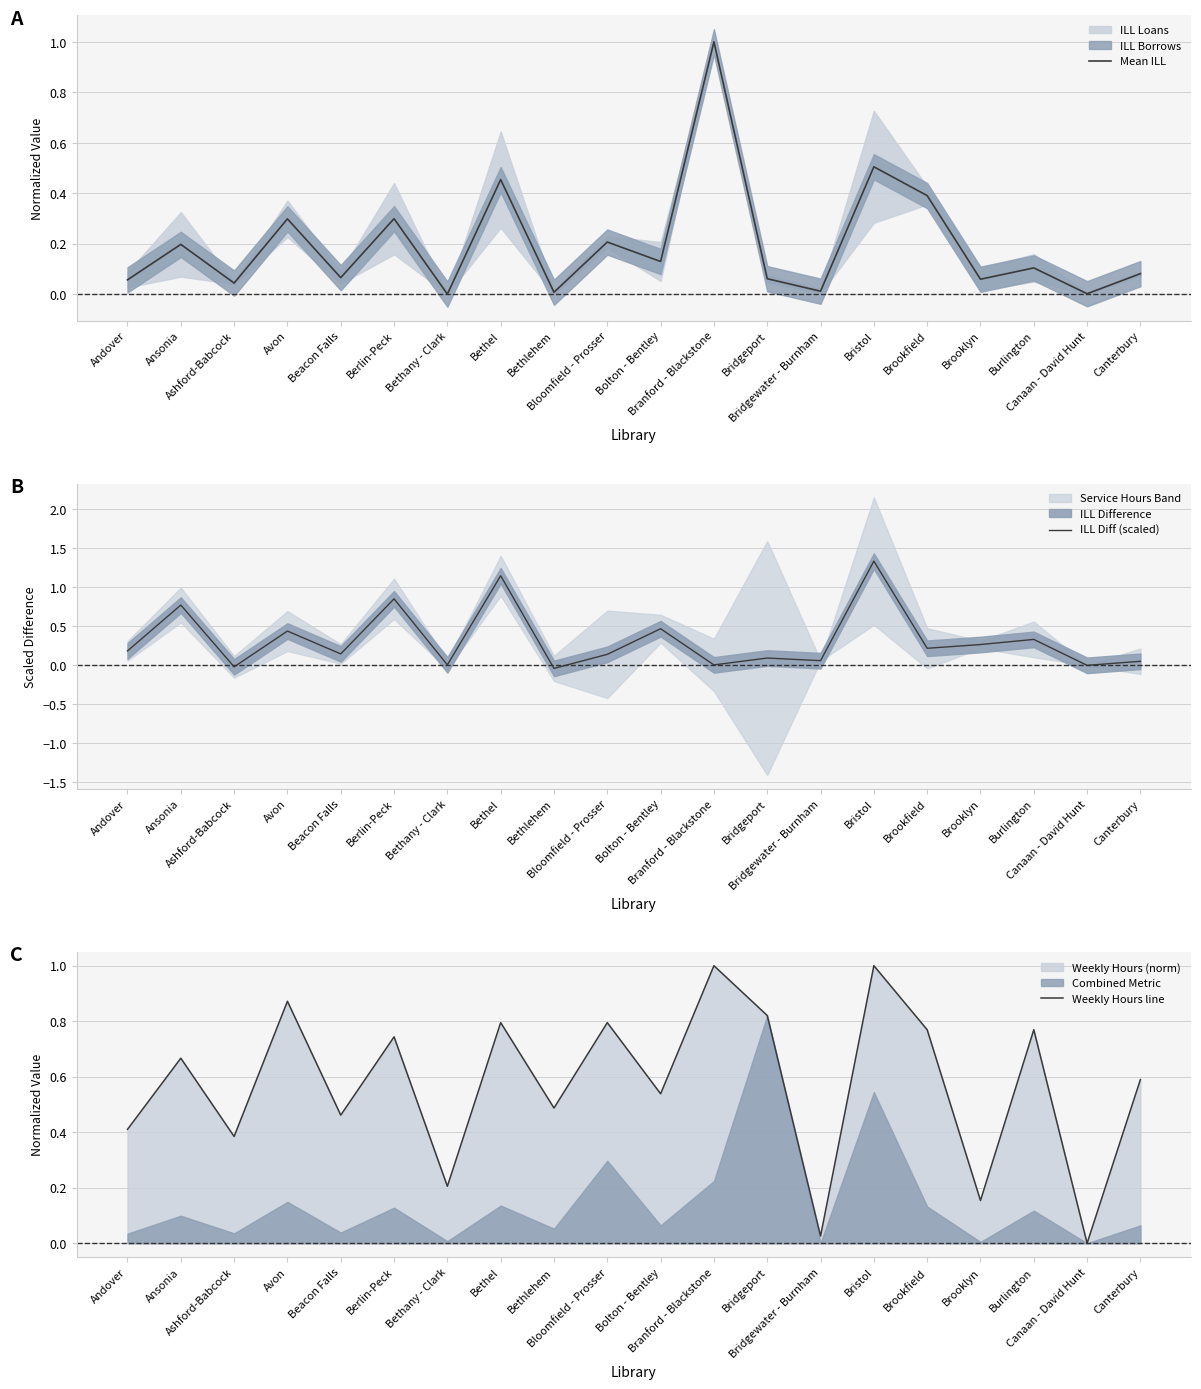

Reading left to right, transcribe all the data shown in this chart.

Mean ILL: Andover=0.1	Ansonia=0.2	Ashford-Babcock=0.0	Avon=0.3	Beacon Falls=0.1	Berlin-Peck=0.3	Bethany - Clark=0.0	Bethel=0.5	Bethlehem=0.0	Bloomfield - Prosser=0.2	Bolton - Bentley=0.1	Branford - Blackstone=1.0	Bridgeport=0.1	Bridgewater - Burnham=0.0	Bristol=0.5	Brookfield=0.4	Brooklyn=0.1	Burlington=0.1	Canaan - David Hunt=0.0	Canterbury=0.1
ILL Diff (scaled): Andover=0.2	Ansonia=0.8	Ashford-Babcock=-0.0	Avon=0.4	Beacon Falls=0.1	Berlin-Peck=0.8	Bethany - Clark=0.0	Bethel=1.1	Bethlehem=-0.0	Bloomfield - Prosser=0.1	Bolton - Bentley=0.5	Branford - Blackstone=0.0	Bridgeport=0.1	Bridgewater - Burnham=0.1	Bristol=1.3	Brookfield=0.2	Brooklyn=0.3	Burlington=0.3	Canaan - David Hunt=-0.0	Canterbury=0.0
Weekly Hours line: Andover=0.4	Ansonia=0.7	Ashford-Babcock=0.4	Avon=0.9	Beacon Falls=0.5	Berlin-Peck=0.7	Bethany - Clark=0.2	Bethel=0.8	Bethlehem=0.5	Bloomfield - Prosser=0.8	Bolton - Bentley=0.5	Branford - Blackstone=1.0	Bridgeport=0.8	Bridgewater - Burnham=0.0	Bristol=1.0	Brookfield=0.8	Brooklyn=0.2	Burlington=0.8	Canaan - David Hunt=0.0	Canterbury=0.6